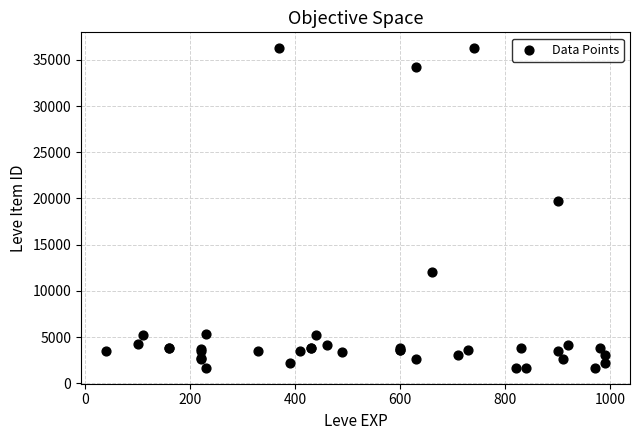

What Y value in the scatter plot is closest to 18967?

19744